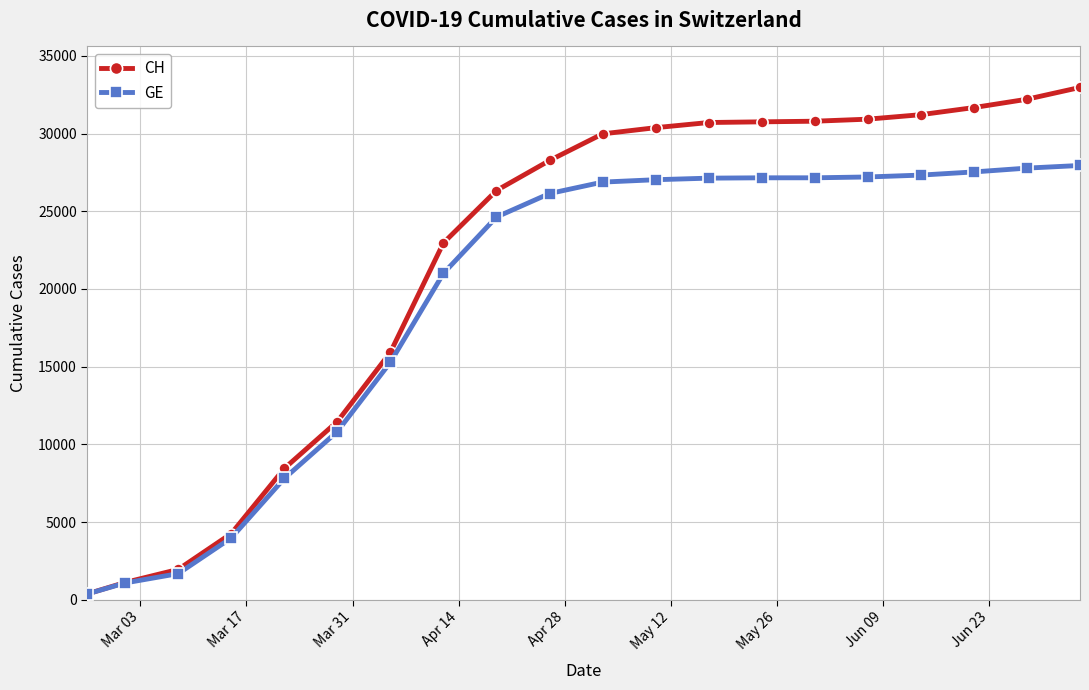

What is the highest value of the GE series?

27948